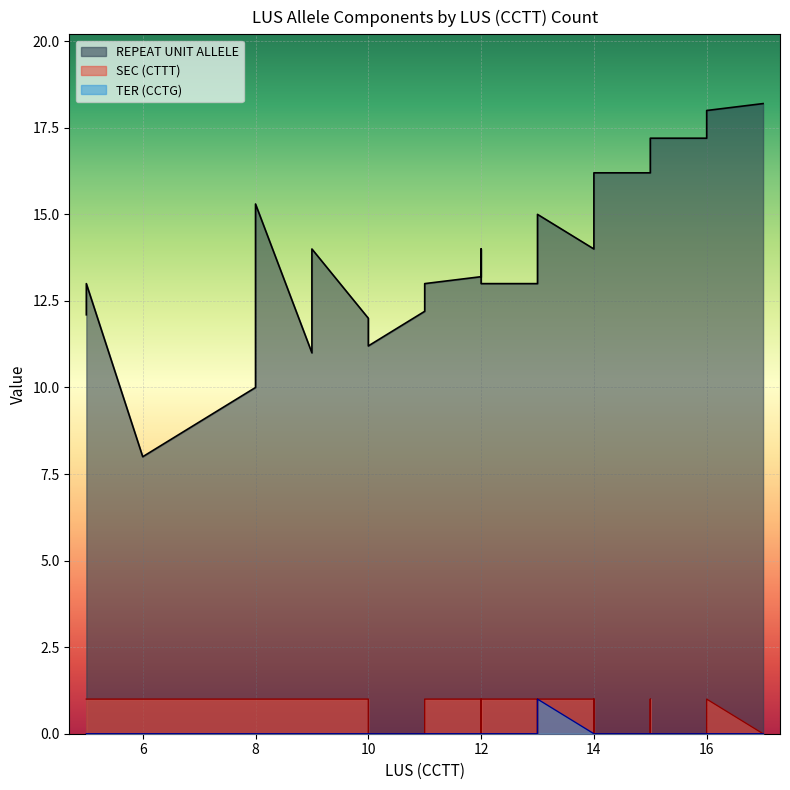

True or false: LUS (CCTT) has more than 2 interior local peaks.

True